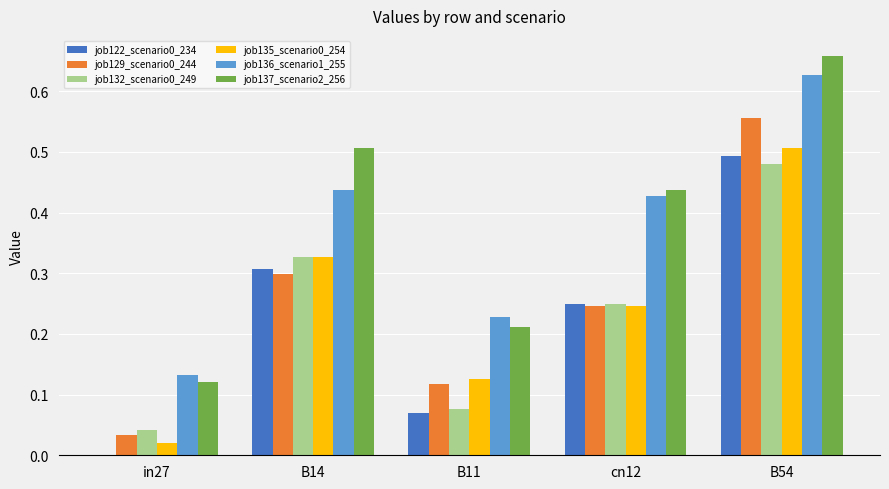

Between in27 and cn12, which series saw the biggest shift?

job137_scenario2_256